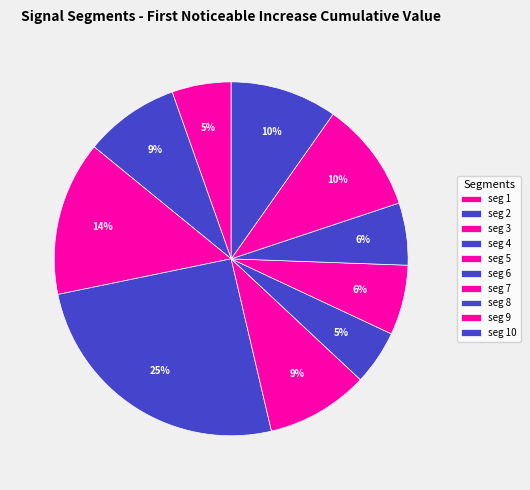

Count the number of slices in the pie.

10